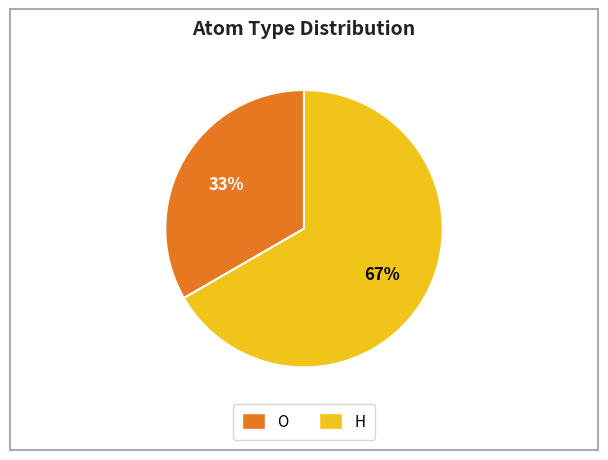

To the nearest percent, what percentage of the pie is O?

33%